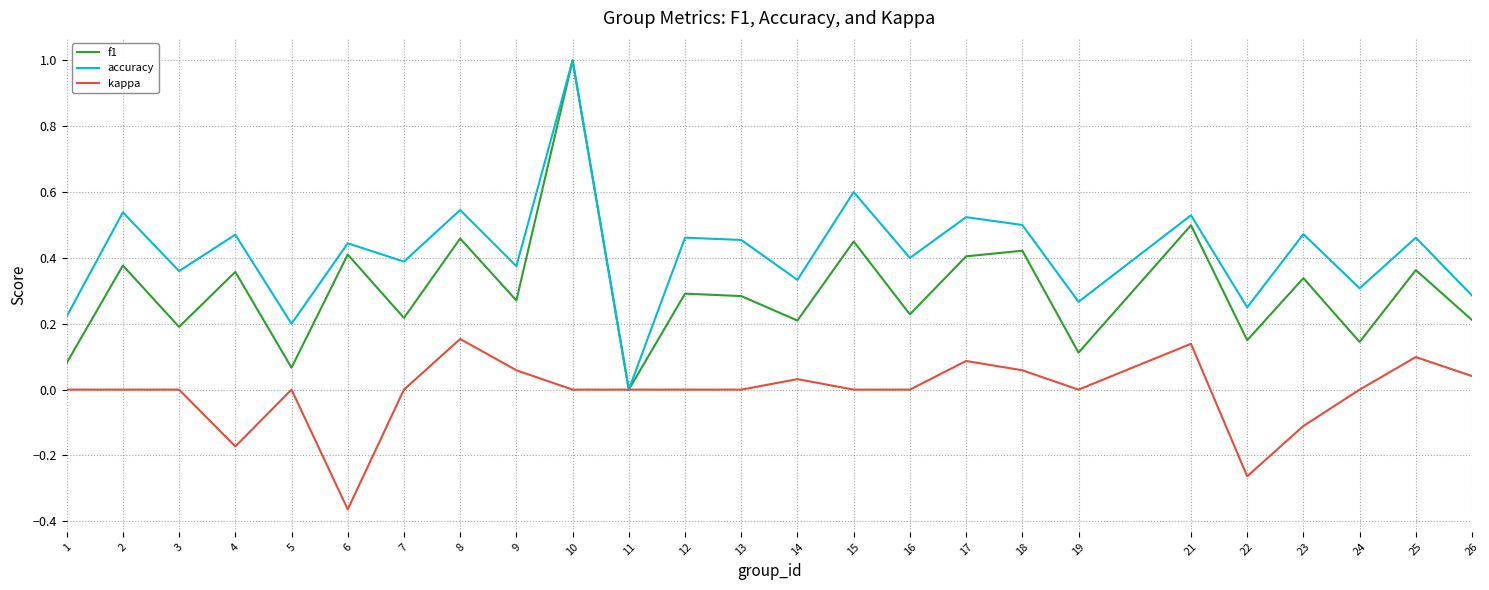

Rank the series by their average value, from lowest to highest.

kappa, f1, accuracy